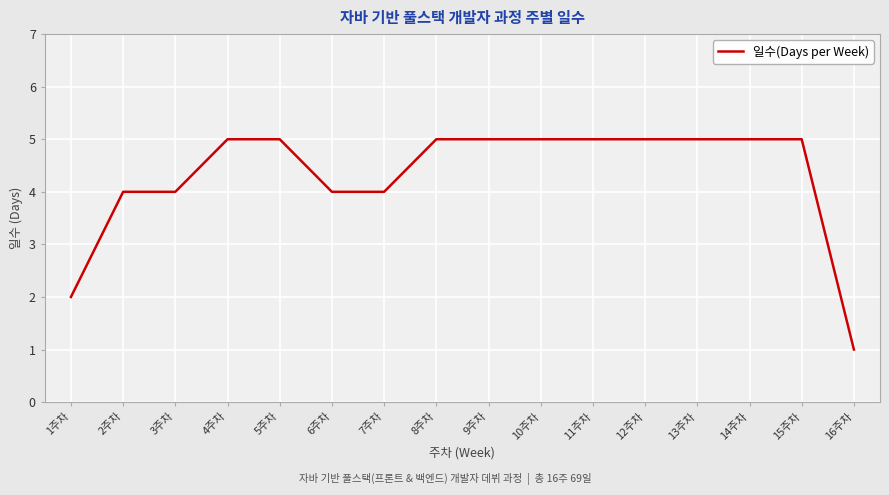

What is the difference between the maximum and minimum values?

4